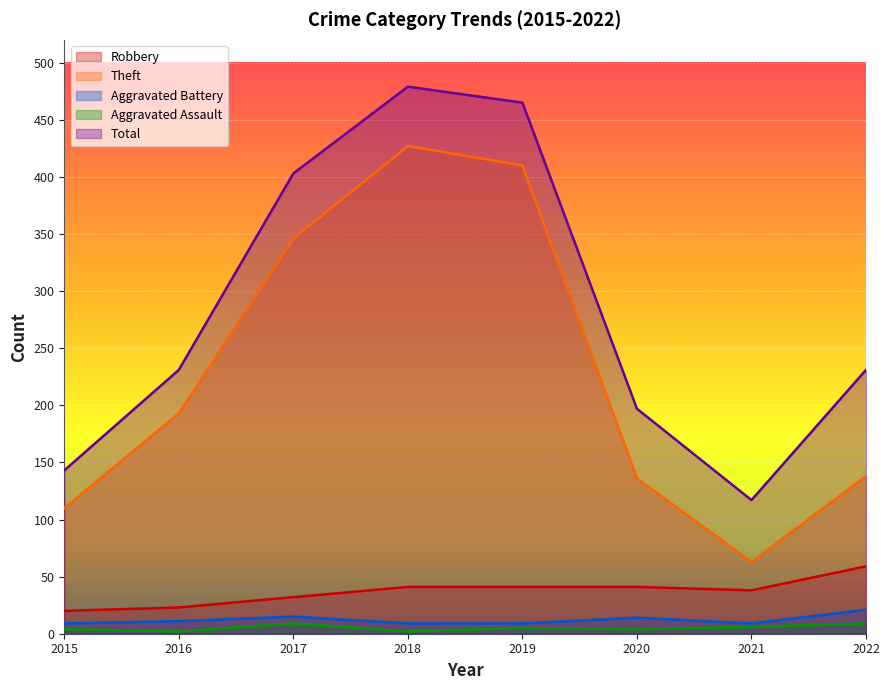

True or false: Aggravated Battery and Total cross at least once.

False